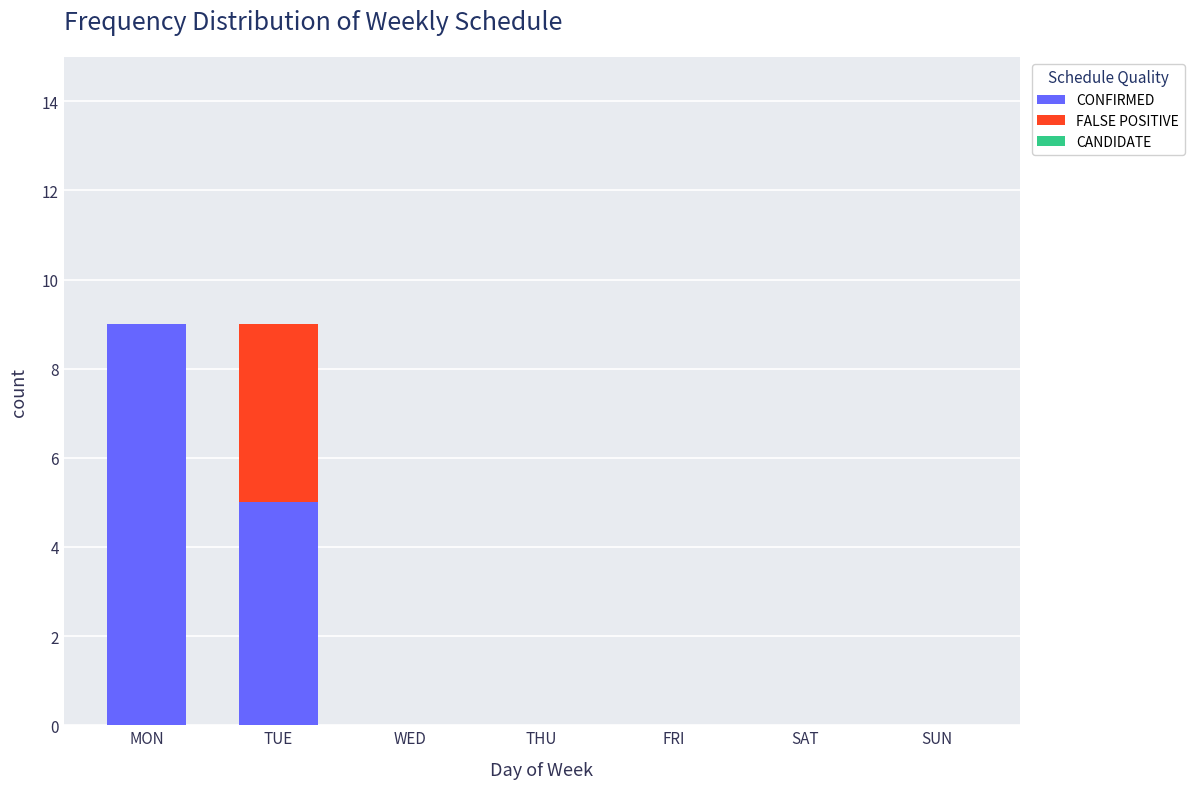

What is the sum of all CONFIRMED values?

14